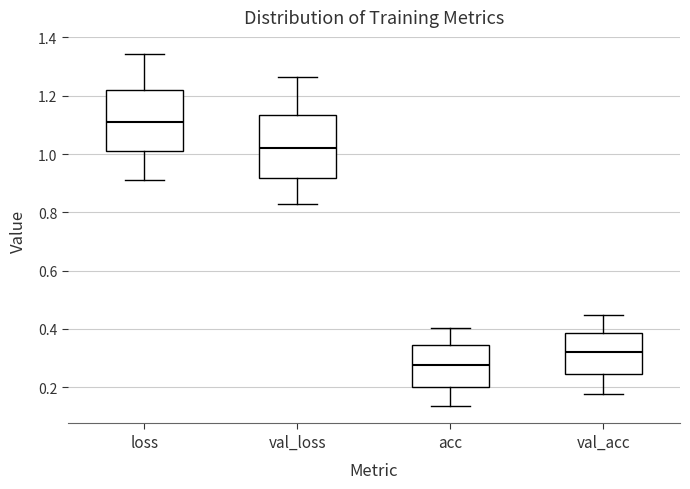

Which box has the highest median line?

loss